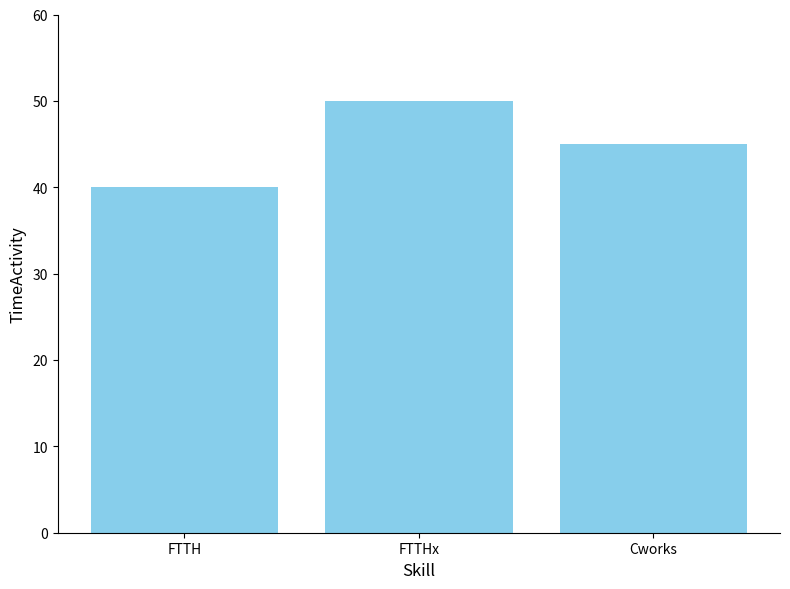

True or false: the data shows 12 at Cworks.

False